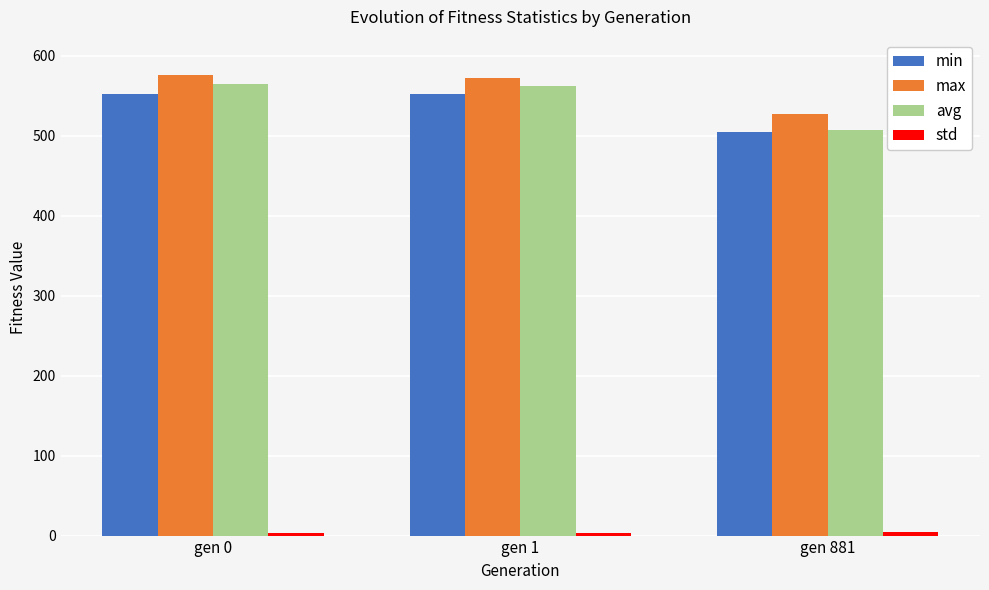

Between gen 1 and gen 881, which series saw the biggest shift?

avg